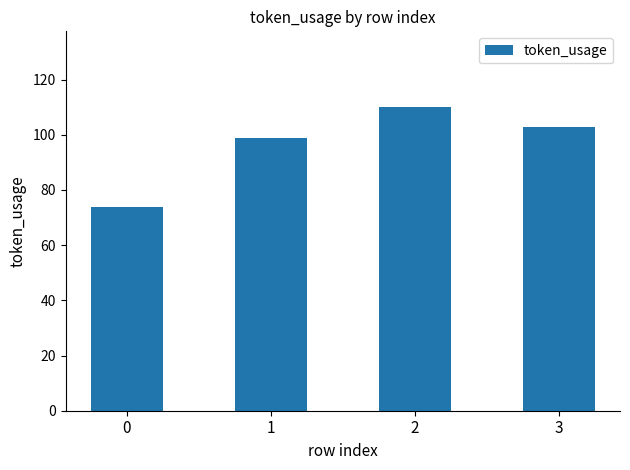

Rank the categories by value from lowest to highest.

0, 1, 3, 2